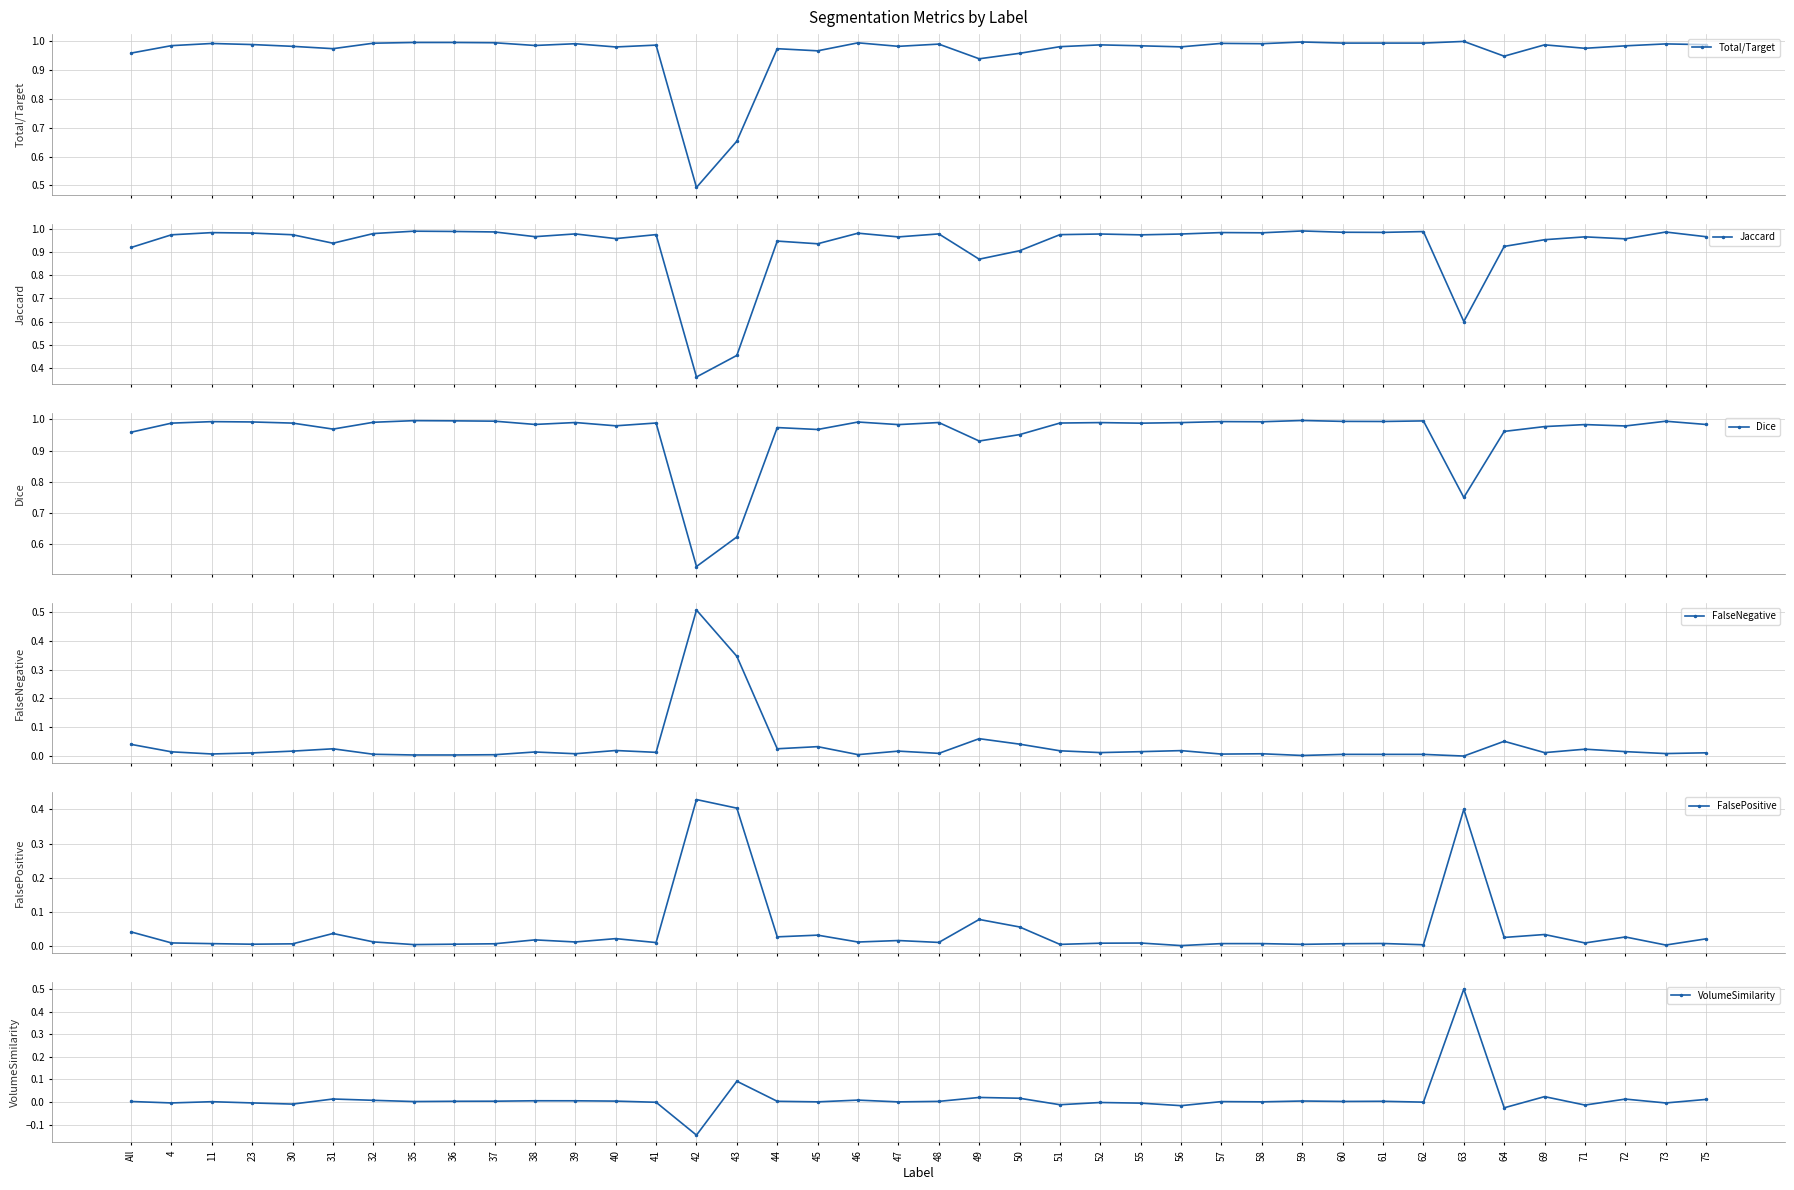

At which category does the chart reach its minimum across all series?

42